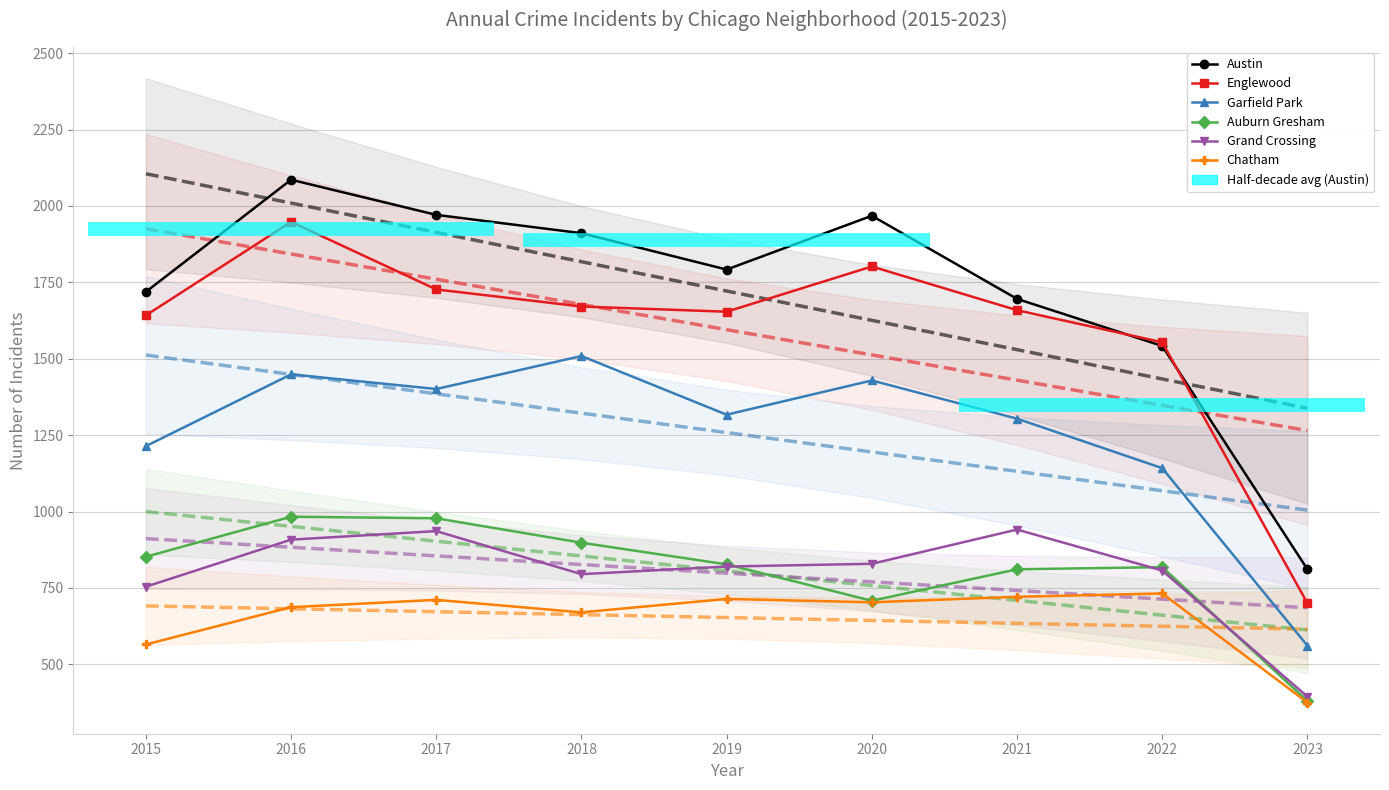

What is the lowest value of the Chatham series?

375